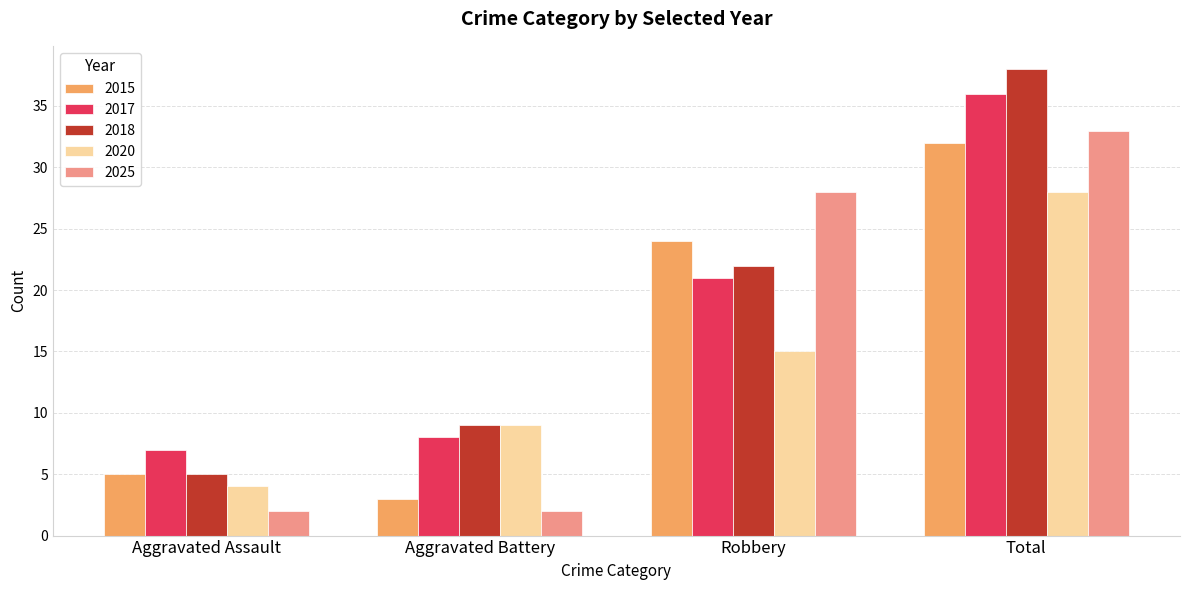

Rank the series by their maximum value, from highest to lowest.

2018, 2017, 2025, 2015, 2020